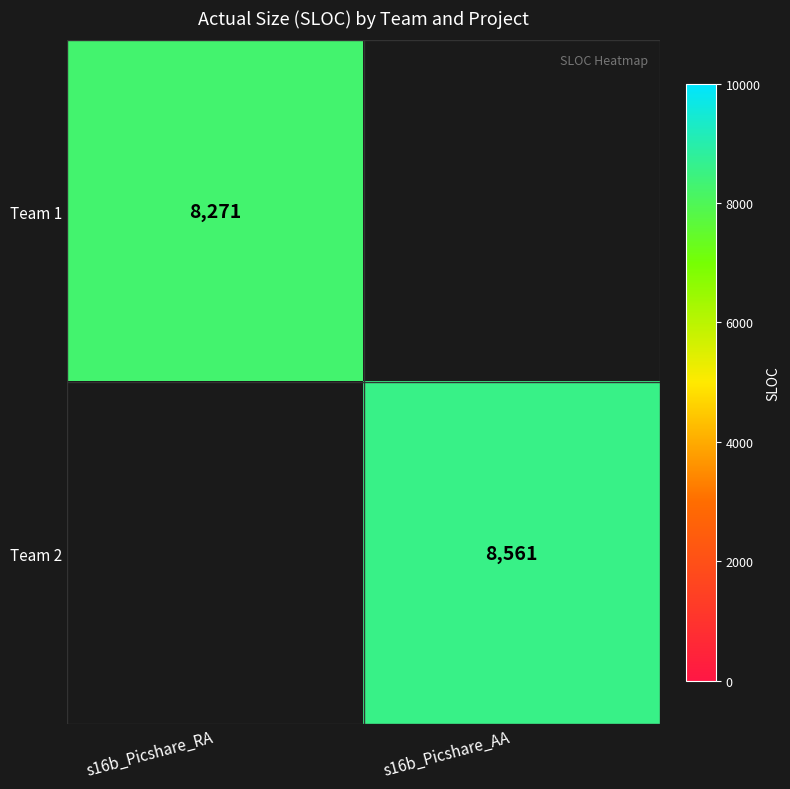

The Team 1 series shows 13675 at s16b_Picshare_RA. True or false?

False